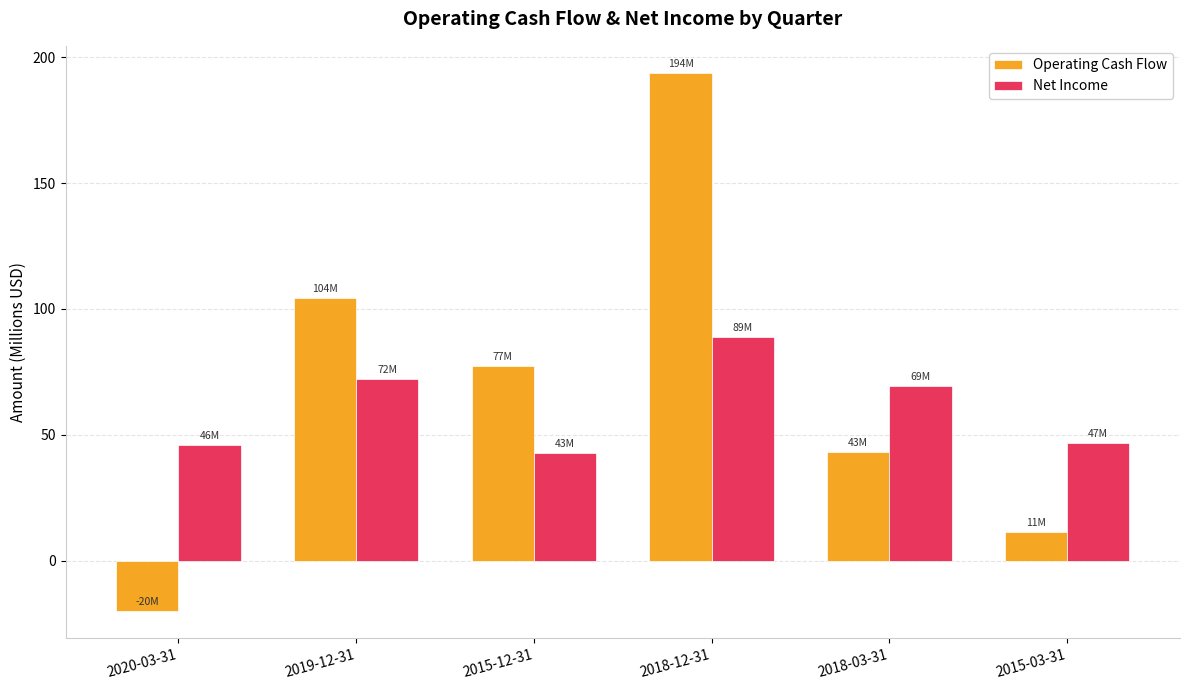

Which label corresponds to the largest value in the chart?

2018-12-31